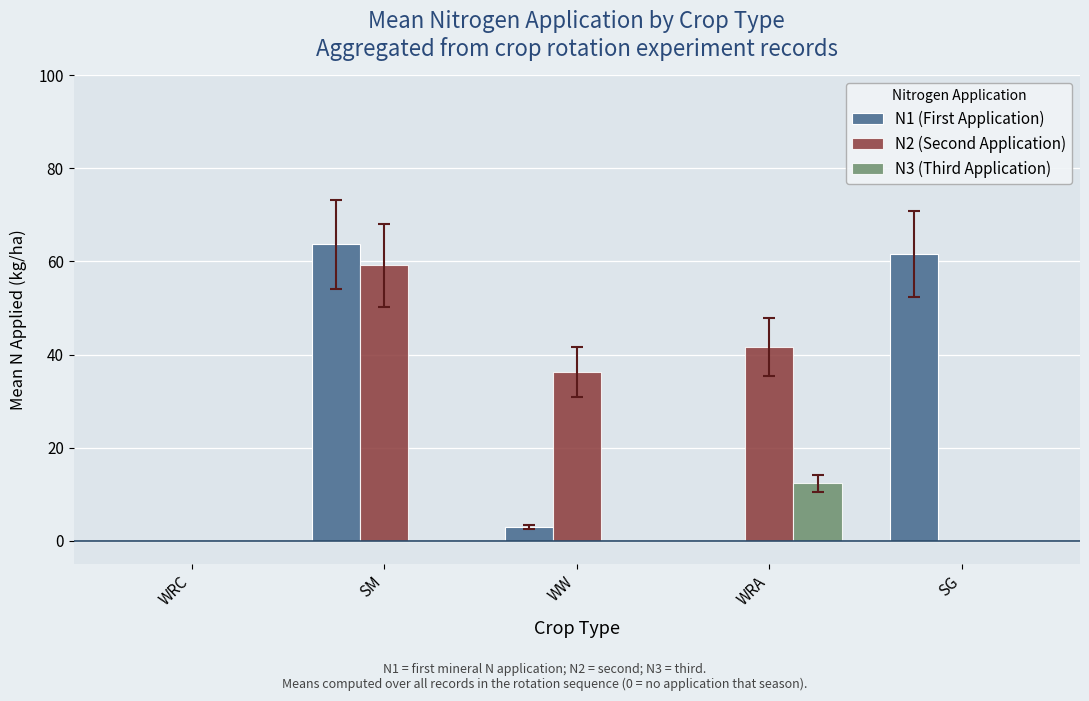

Is it true that N2 (Second Application) equals 59.2 at SM?

True